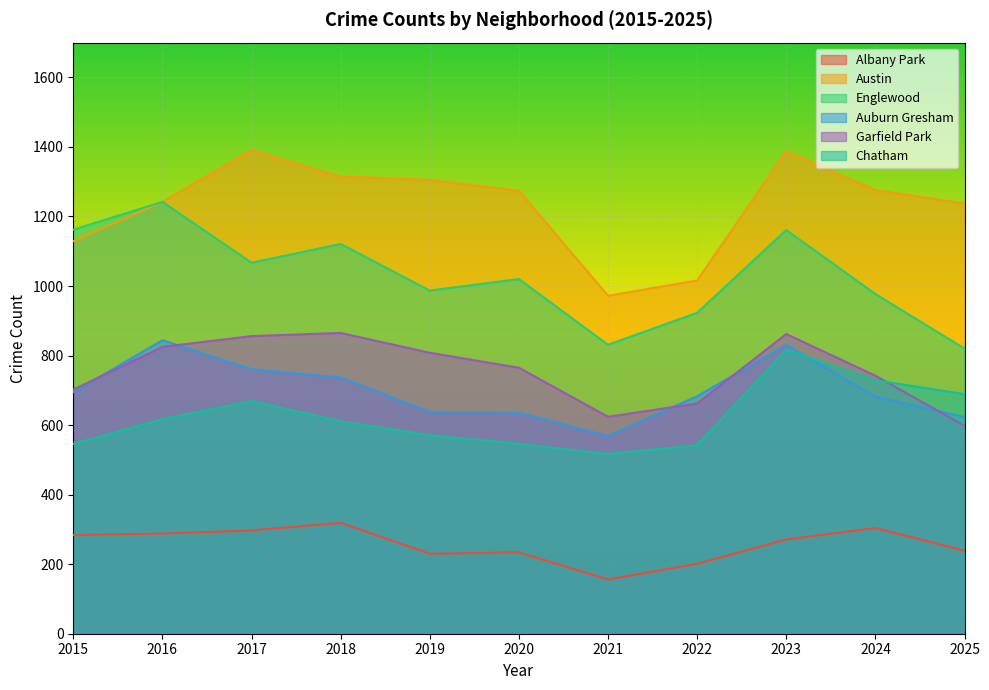

Rank the categories by Englewood value from lowest to highest.

2025, 2021, 2022, 2024, 2019, 2020, 2017, 2018, 2023, 2015, 2016